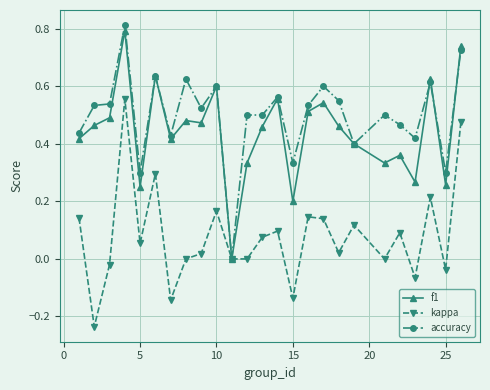

True or false: accuracy has more than 0 interior local peaks.

True